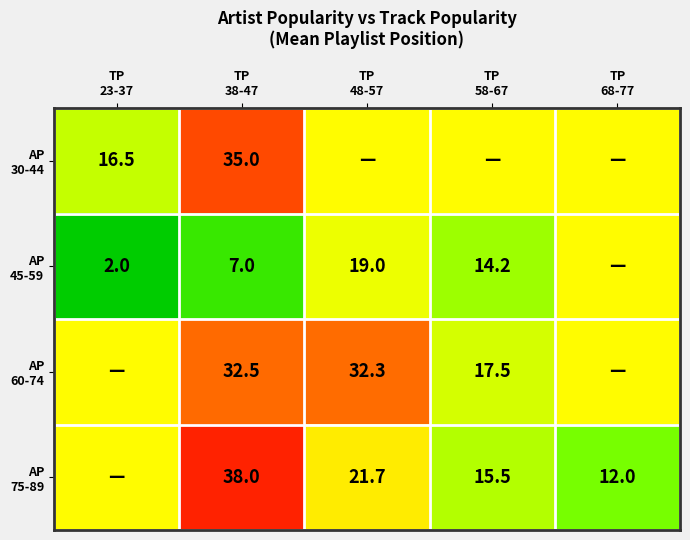

At how many categories does at least one series exceed 37?

1